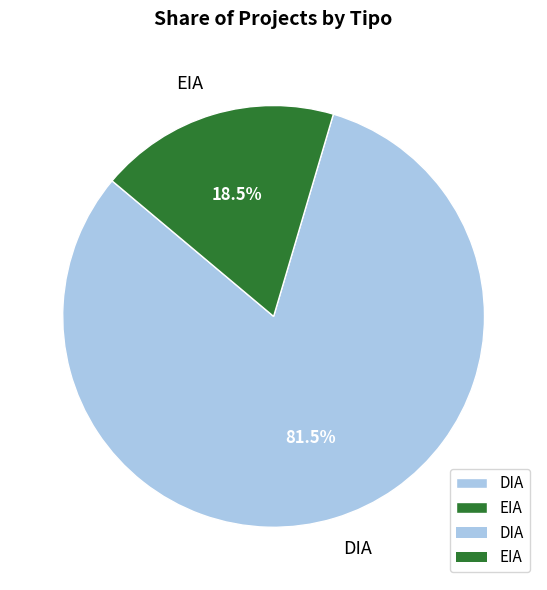

Approximately how many times larger is the value at DIA compared to EIA?

4.4